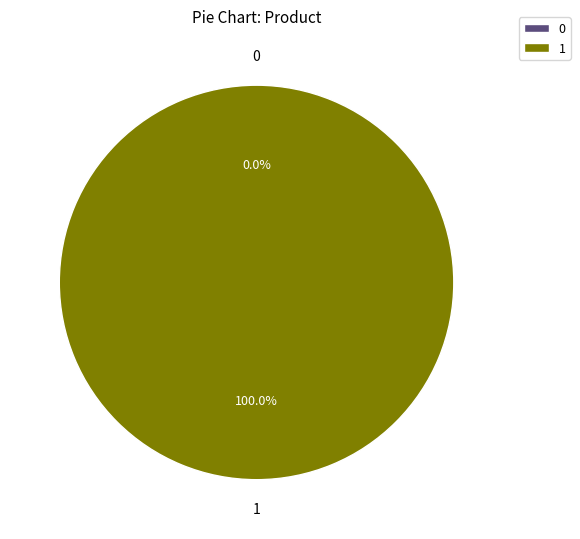

Is it true that 1 is 93% of the pie?

False